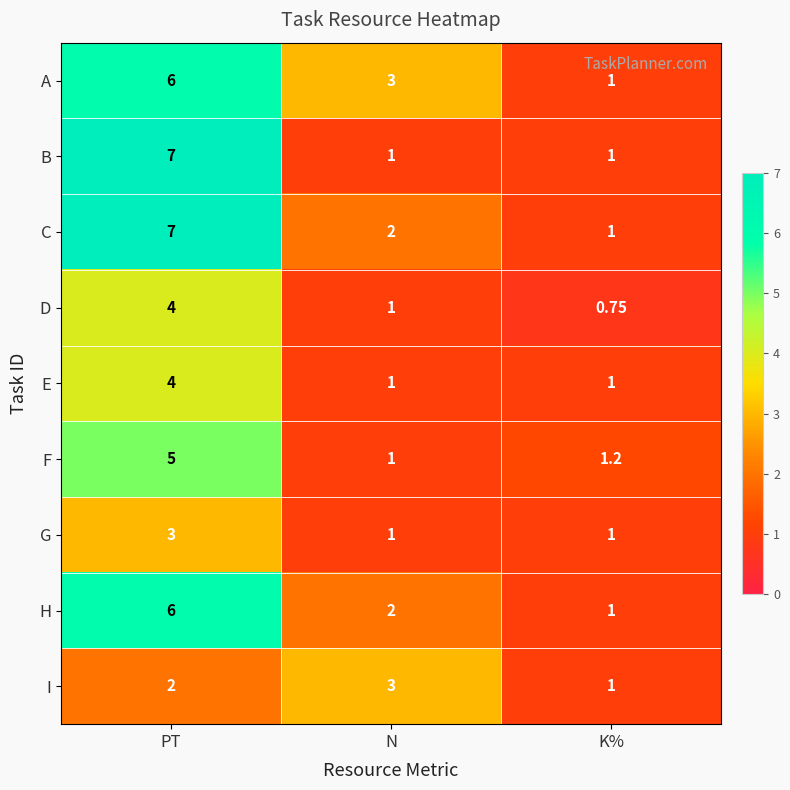

Is the value of I at PT greater than the value of H at K%?

Yes